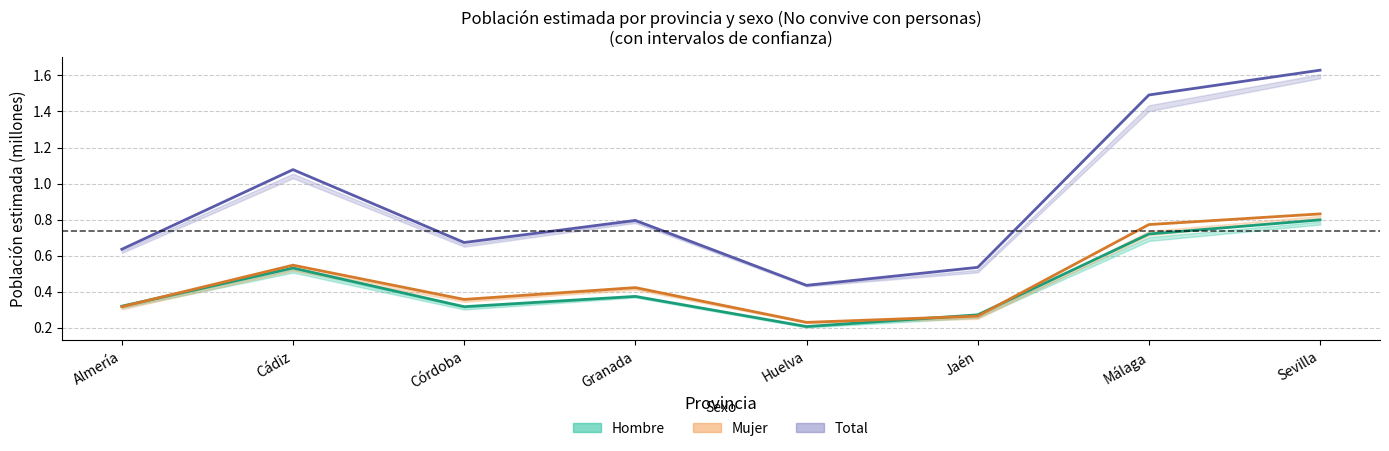

At which category does Mujer reach its first local valley?

Córdoba